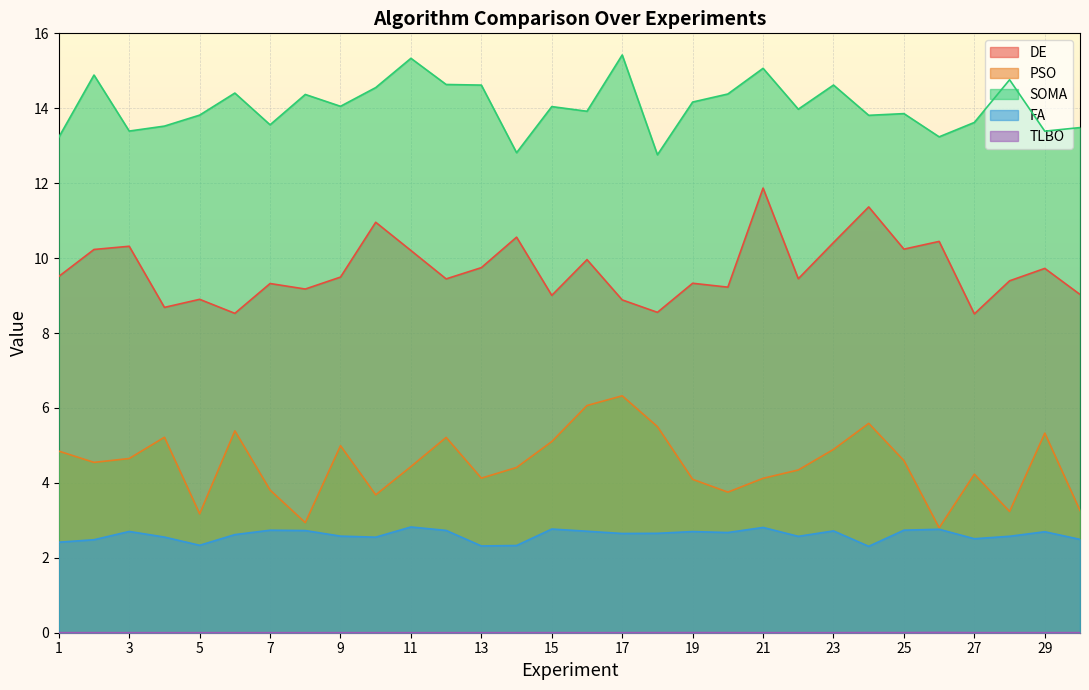

Reading left to right, extract all data points from this chart.

DE: 9.5	10.2	10.3	8.7	8.9	8.5	9.3	9.2	9.5	11.0	10.2	9.4	9.7	10.6	9.0	10.0	8.9	8.6	9.3	9.2	11.9	9.4	10.4	11.4	10.2	10.4	8.5	9.4	9.7	9.0
PSO: 4.8	4.5	4.7	5.2	3.2	5.4	3.8	2.9	5.0	3.7	4.4	5.2	4.1	4.4	5.1	6.1	6.3	5.5	4.1	3.8	4.1	4.3	4.9	5.6	4.6	2.8	4.2	3.2	5.3	3.3
SOMA: 13.2	14.9	13.4	13.5	13.8	14.4	13.6	14.4	14.1	14.6	15.3	14.6	14.6	12.8	14.0	13.9	15.4	12.8	14.2	14.4	15.1	14.0	14.6	13.8	13.9	13.2	13.6	14.8	13.4	13.5
FA: 2.4	2.5	2.7	2.6	2.3	2.6	2.7	2.7	2.6	2.6	2.8	2.7	2.3	2.3	2.8	2.7	2.6	2.7	2.7	2.7	2.8	2.6	2.7	2.3	2.7	2.8	2.5	2.6	2.7	2.5
TLBO: 0.0	0.0	0.0	0.0	0.0	0.0	0.0	0.0	0.0	0.0	0.0	0.0	0.0	0.0	0.0	0.0	0.0	0.0	0.0	0.0	0.0	0.0	0.0	0.0	0.0	0.0	0.0	0.0	0.0	0.0